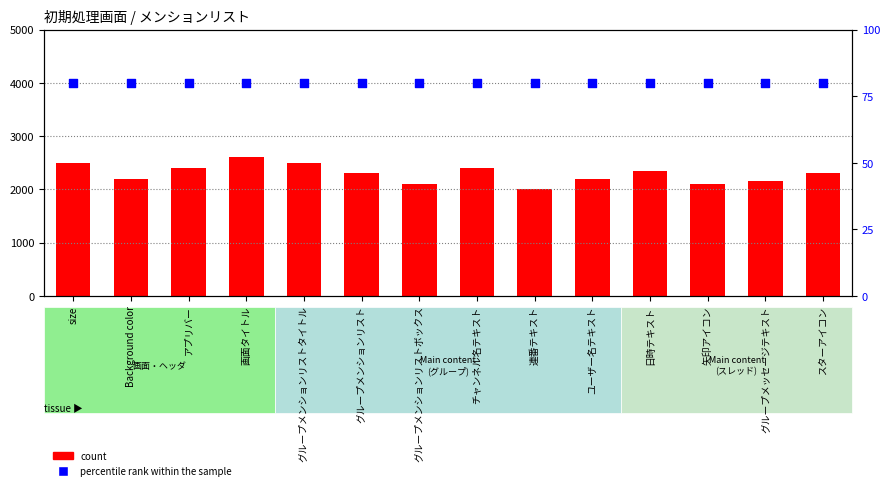

At how many categories does at least one series exceed 946?

14